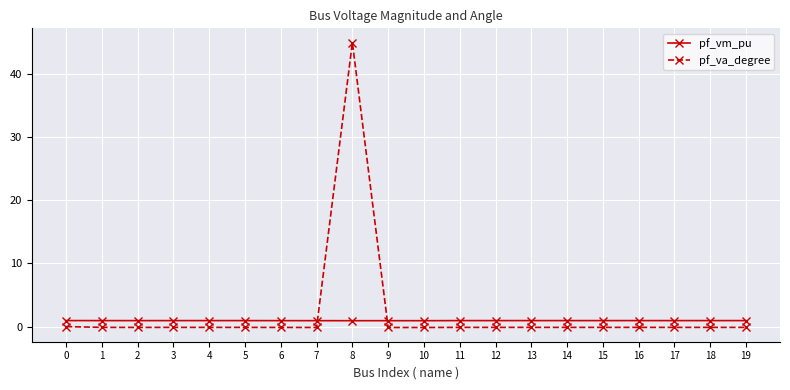

At which category is the sum across all series the highest?

8